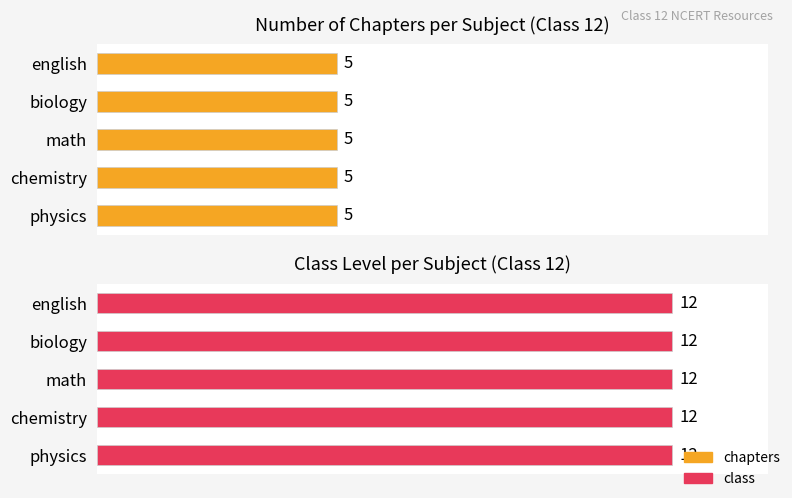

What is the label of the 4th bar from the right?

chemistry